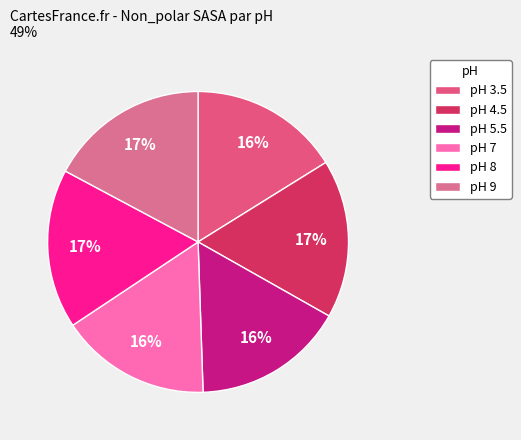

How many segments does this pie chart have?

6